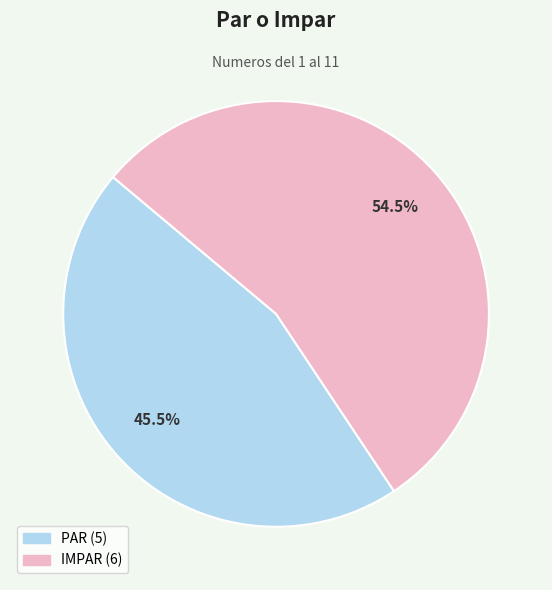

What percentage is NOT represented by PAR?

54.5%